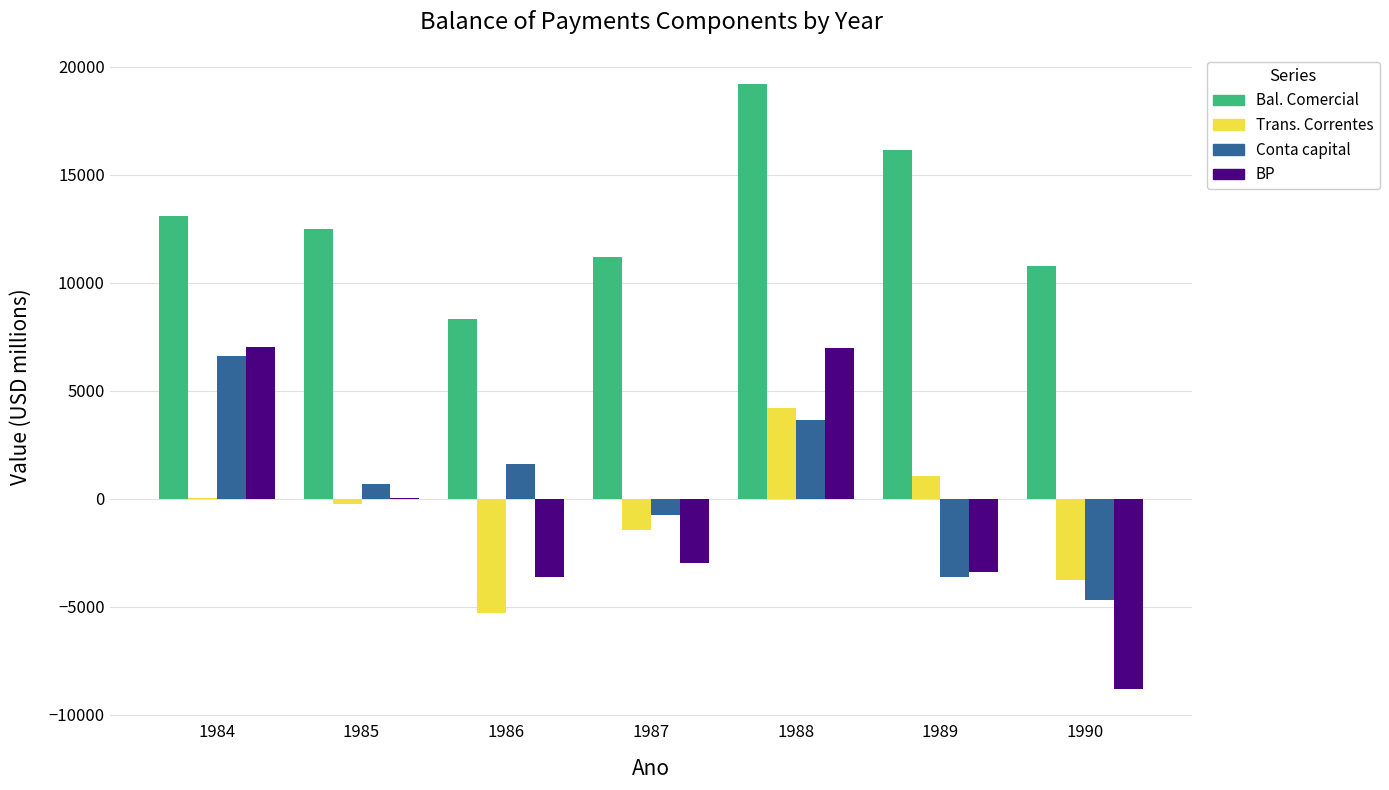

What is the highest value of the Bal. Comercial series?

19184.0